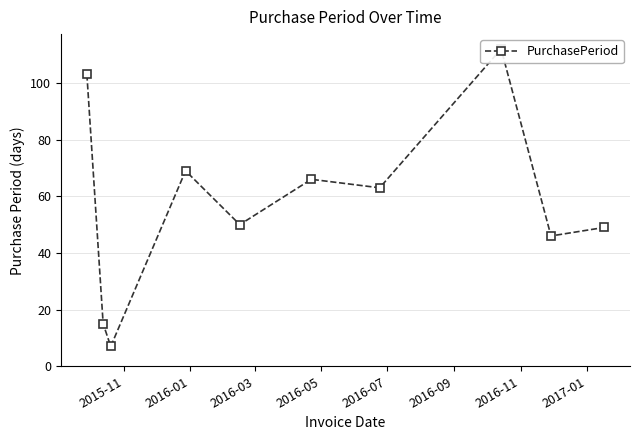

Reading right to left, what are all the values shown in this chart?

49	46	112	63	66	50	69	7	15	103